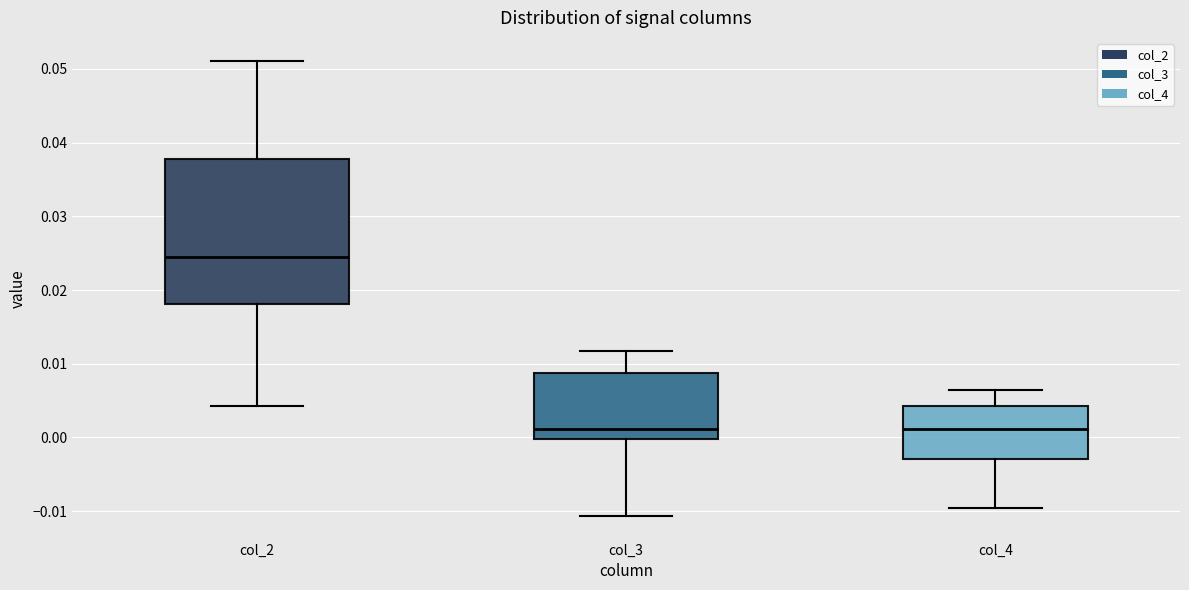

Reading left to right, read every box against the y-axis: the position of its median line, the range the box covers, and the ends of its whiskers. The values are not printed on the chart, so give them approximately, as read against the axis.

col_2: median 0.025, box 0.018 to 0.038, whiskers 0.004 to 0.051
col_3: median 0.001, box 0.000 to 0.009, whiskers -0.011 to 0.012
col_4: median 0.001, box -0.003 to 0.004, whiskers -0.010 to 0.006